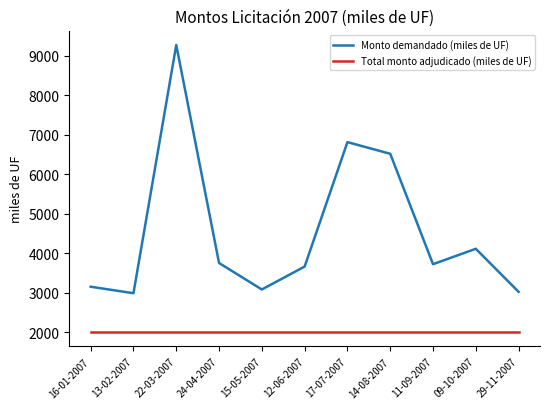

True or false: Monto demandado (miles de UF) and Total monto adjudicado (miles de UF) intersect in this chart.

False